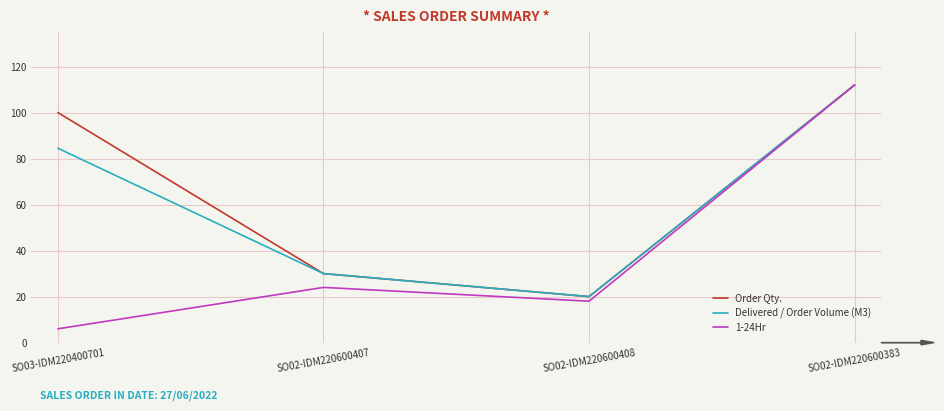

What is the total value across all series at SO03-IDM220400701?

190.5